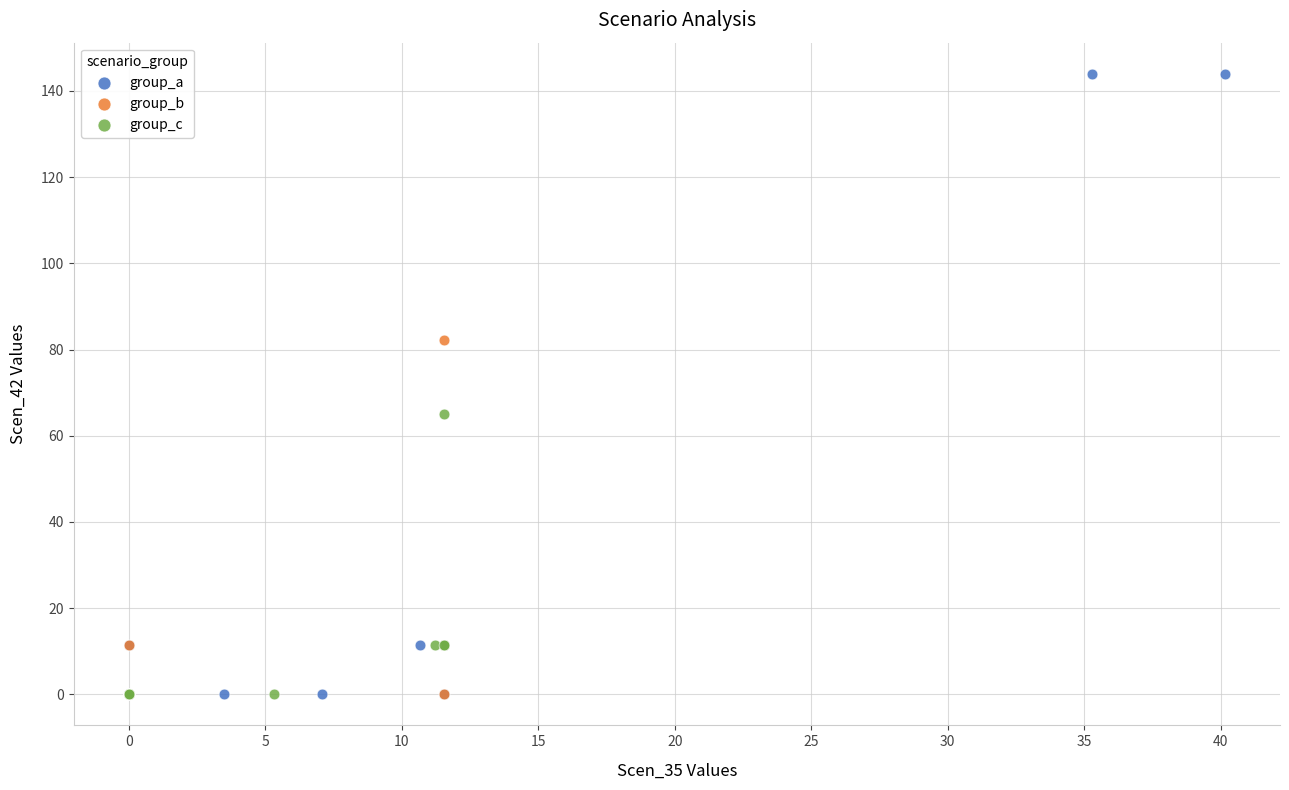

Which series has the widest spread of Y values?

group_a